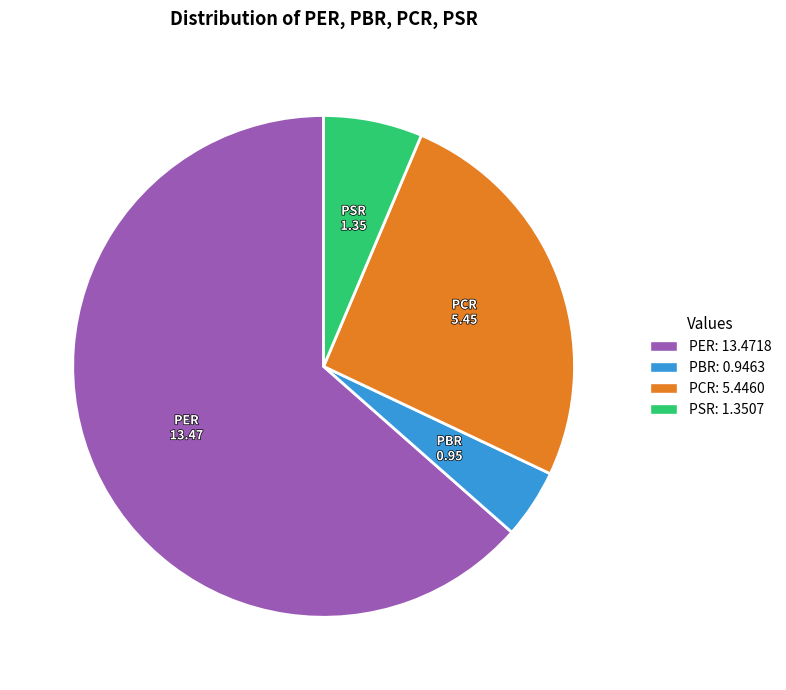

Rank the categories by value from highest to lowest.

PER, PCR, PSR, PBR